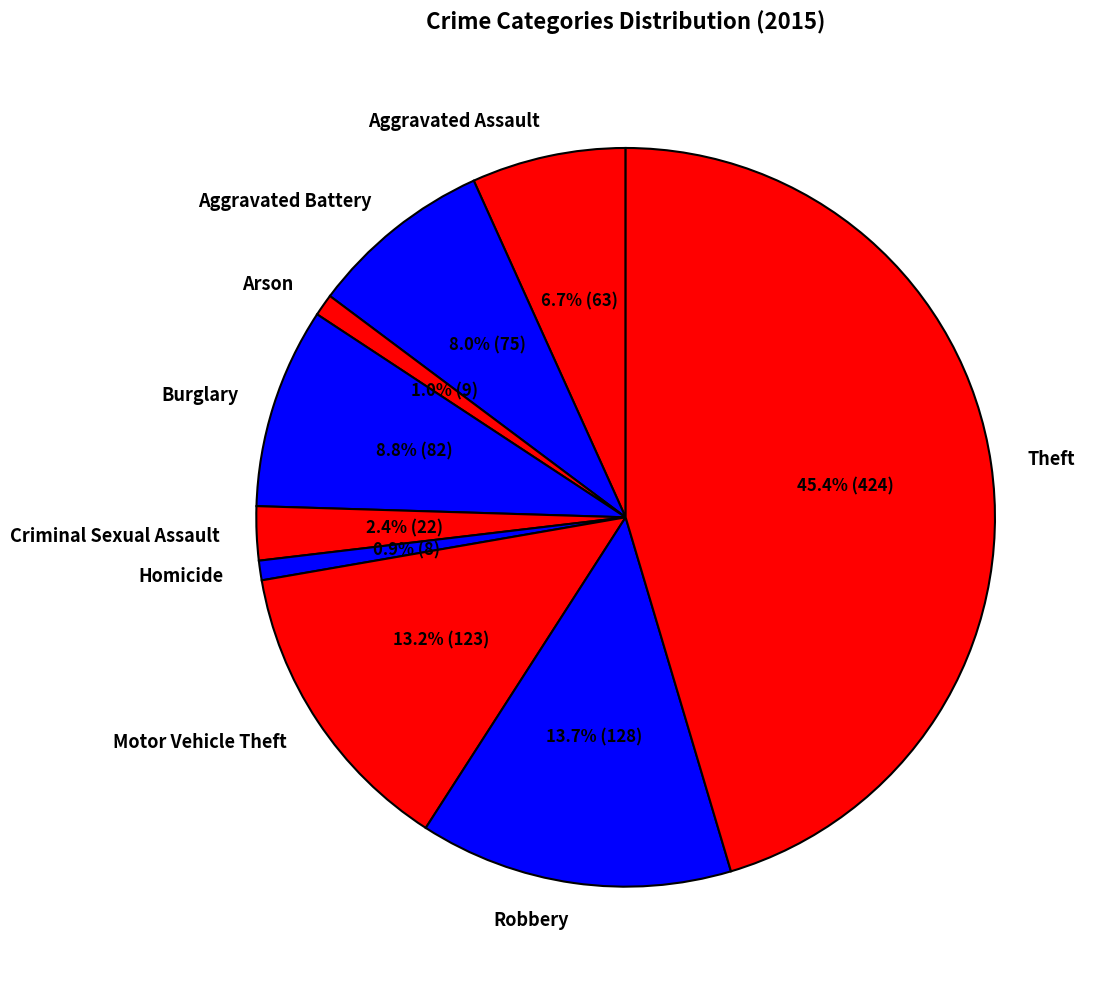

How many segments does this pie chart have?

9